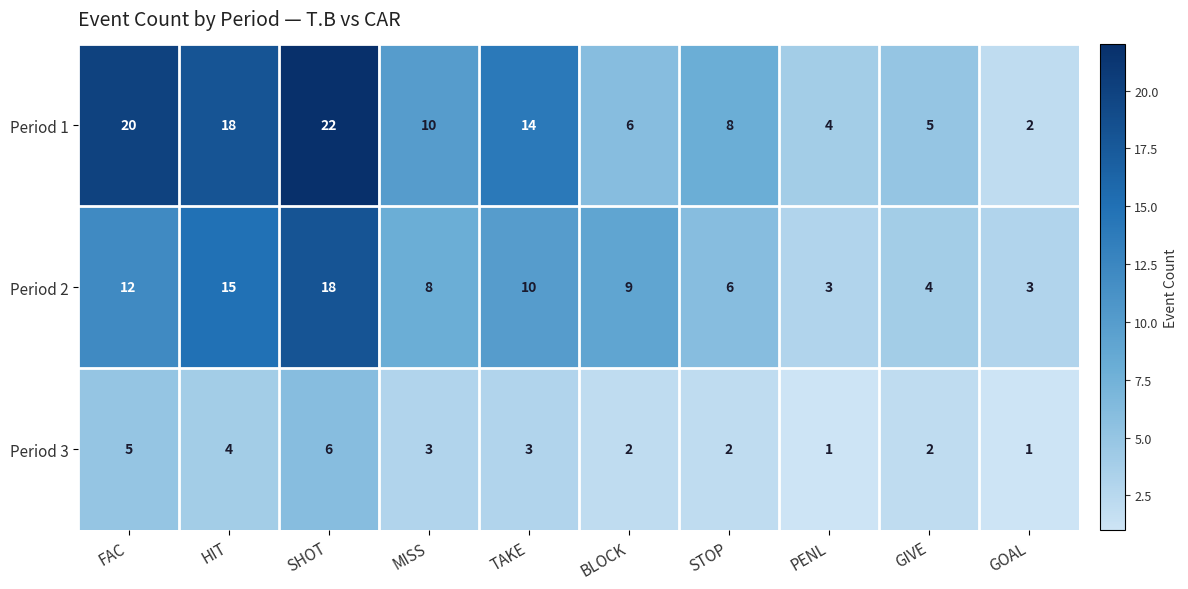

True or false: Period 3 has a value of 2 at GIVE.

True